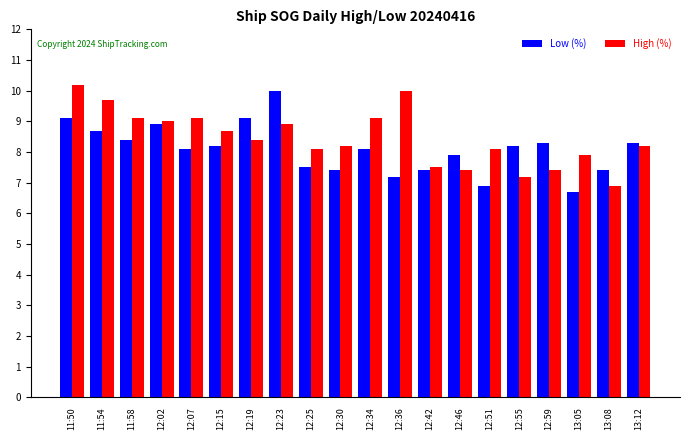

Does the chart contain stacked bars?

No